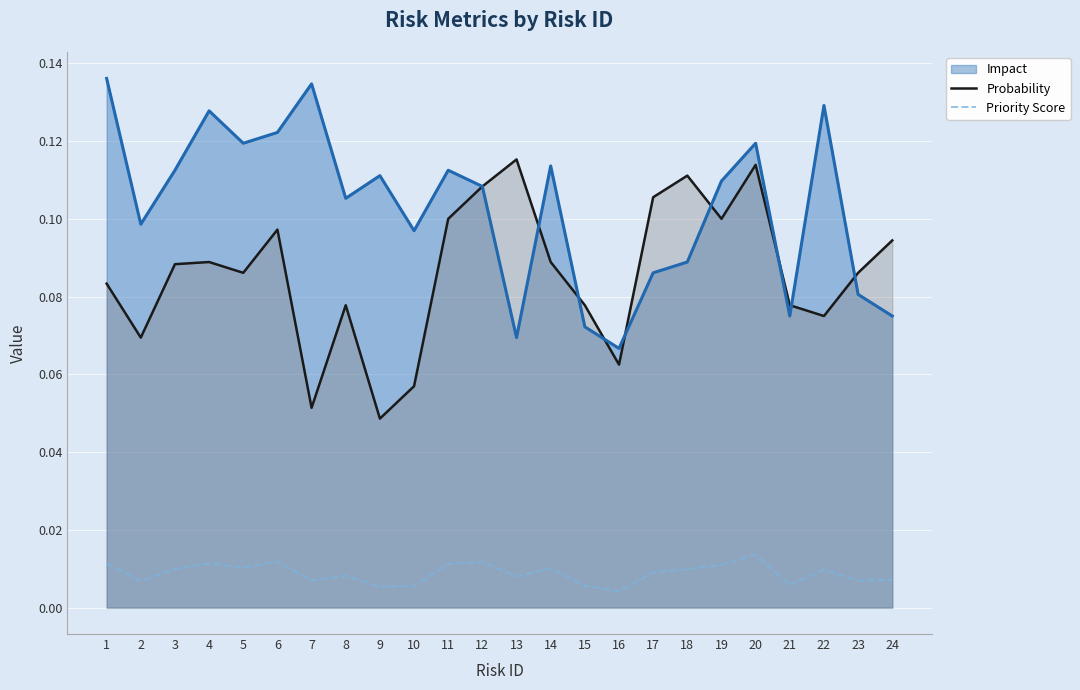

What is the approximate value of Probability at 23?

0.1